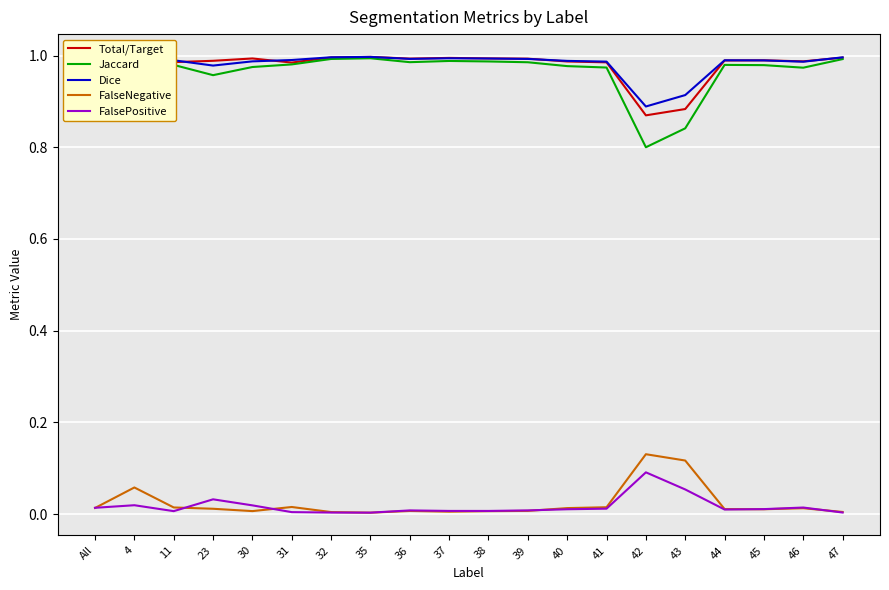

True or false: Jaccard and FalseNegative intersect in this chart.

False